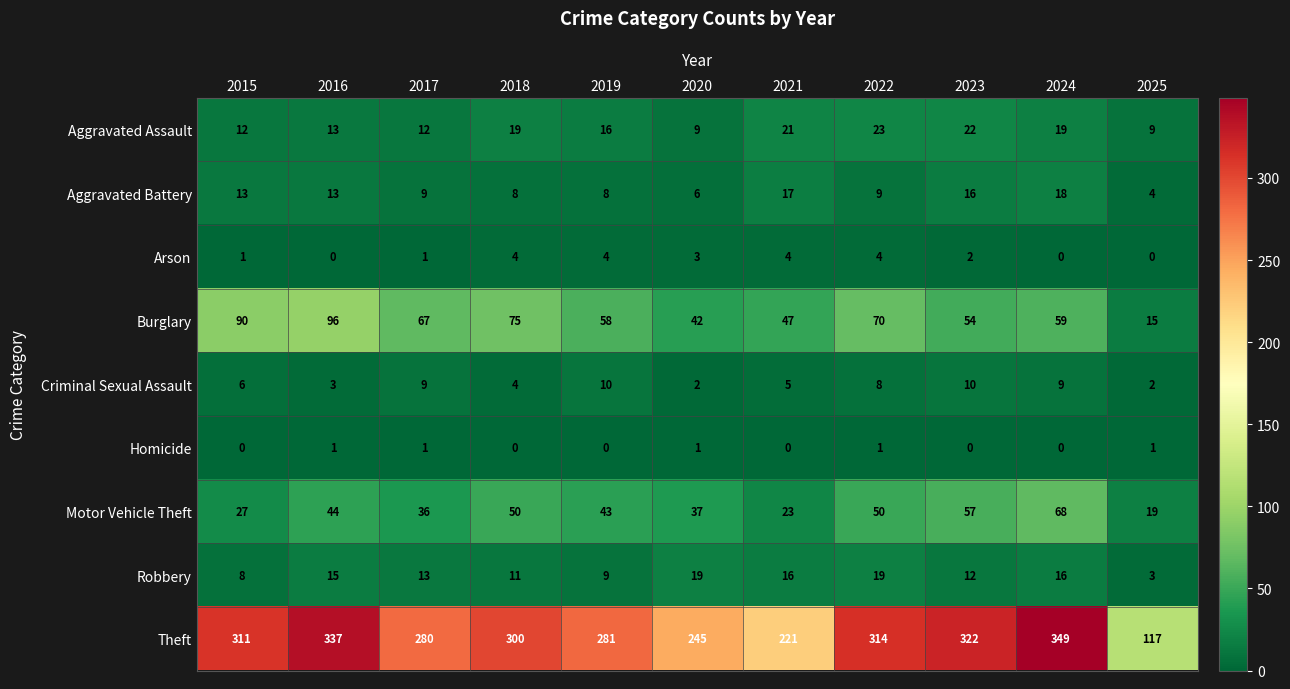

What is the difference between the highest and lowest values at 2020?

244